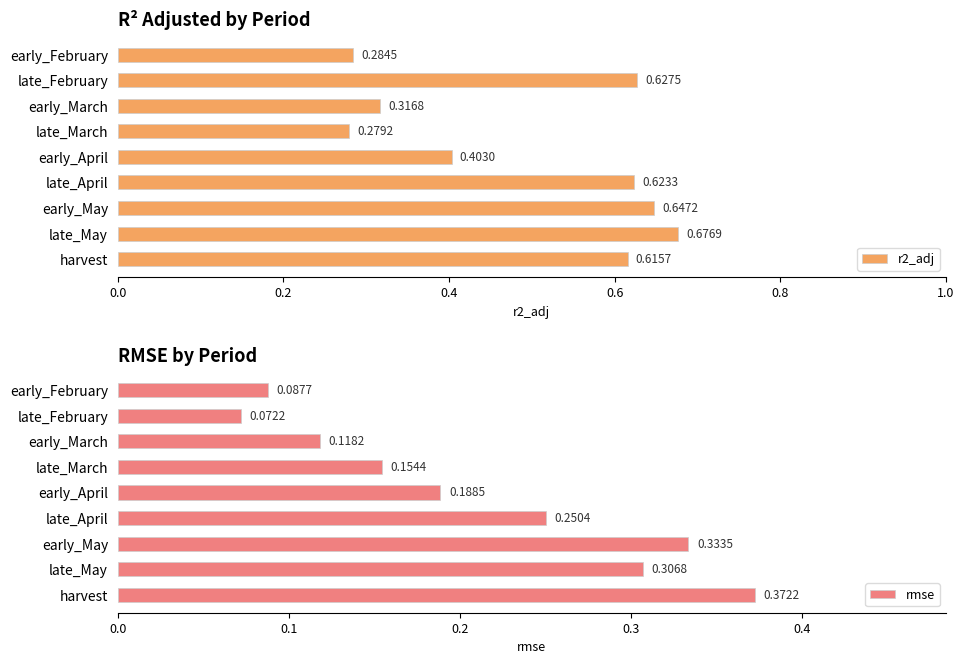

What is the value of the rmse bar at the 6th from the left?

0.3